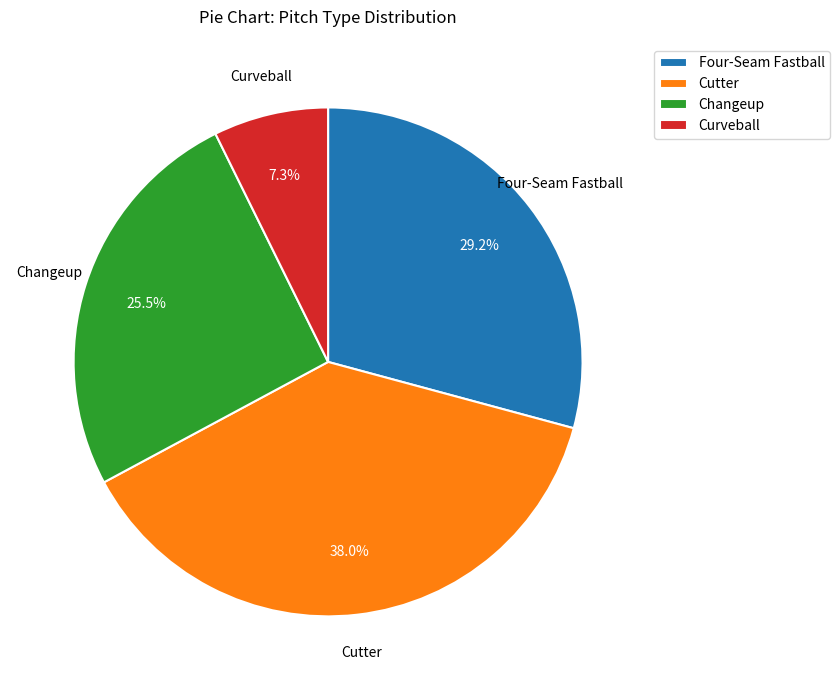

To the nearest percent, what is the average slice percentage?

25%